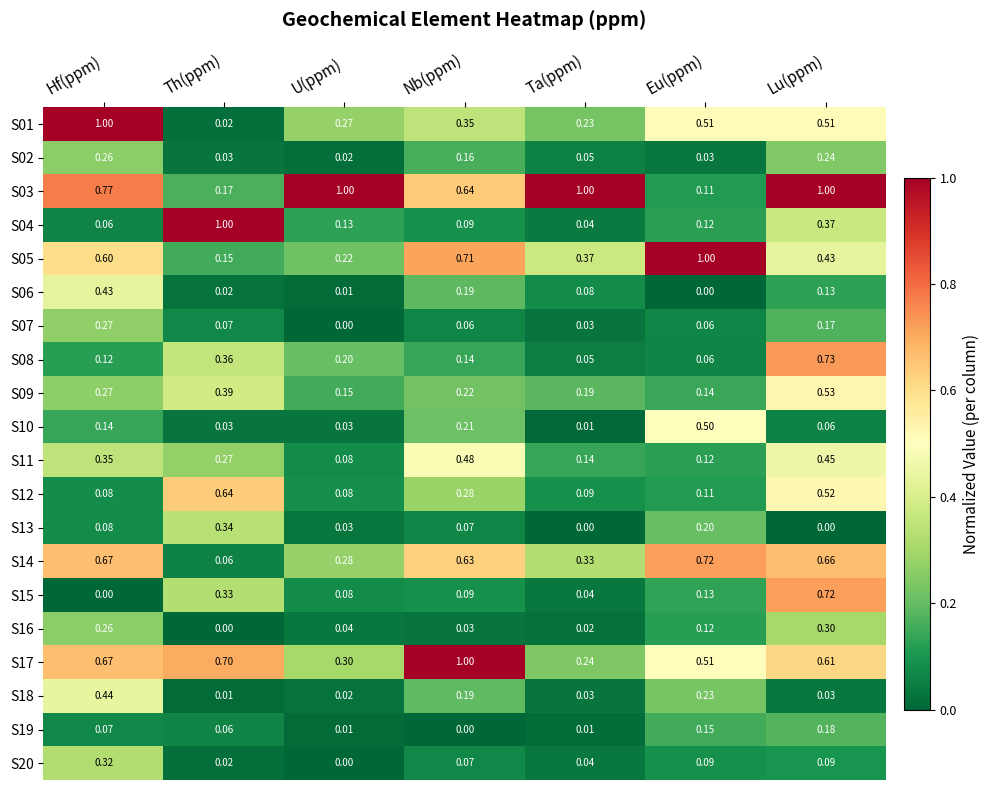

List the labels in order of S04 value, largest first.

Th(ppm), Lu(ppm), U(ppm), Eu(ppm), Nb(ppm), Hf(ppm), Ta(ppm)